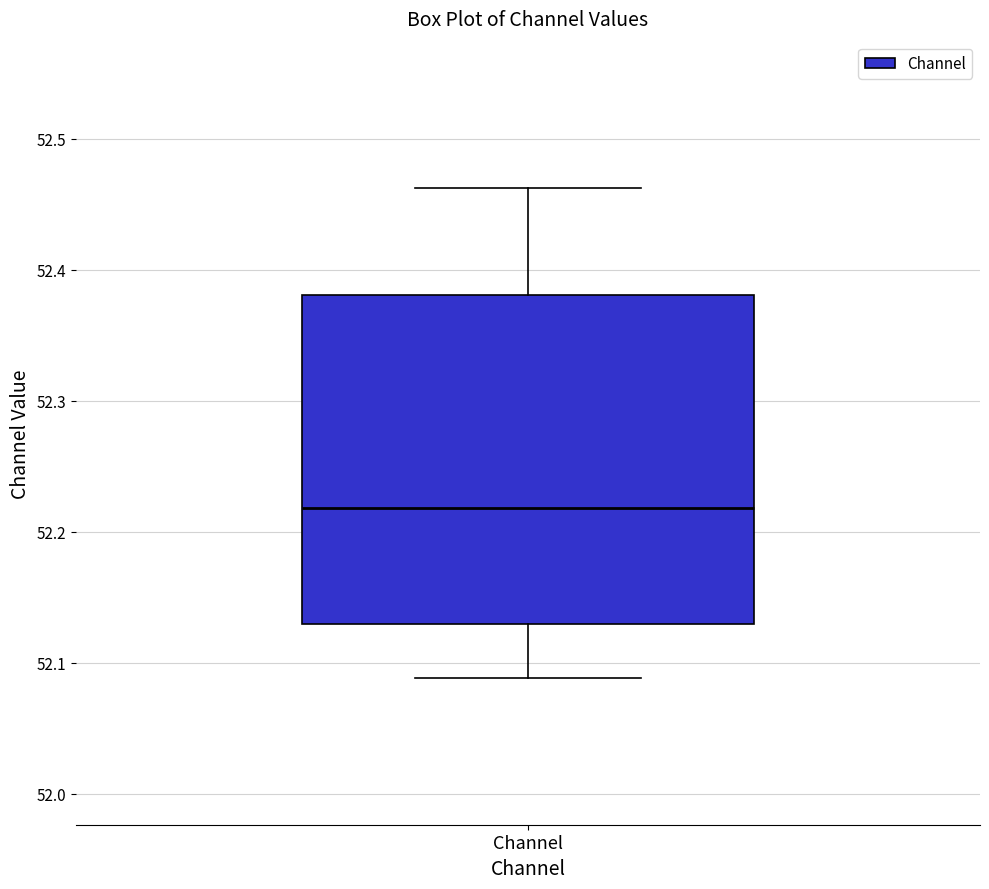

Where is the upper edge of the box for Channel on the y-axis? The values are not printed on the chart, so give them approximately, as read against the axis.

52.38